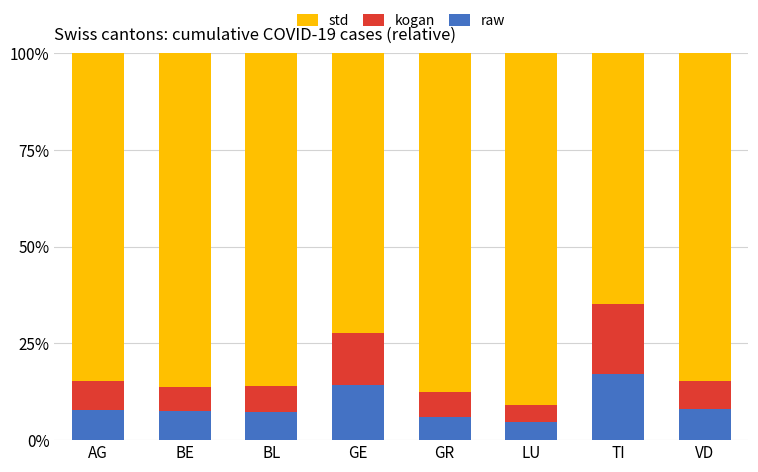

True or false: raw has a value of 10.7 at TI.

False